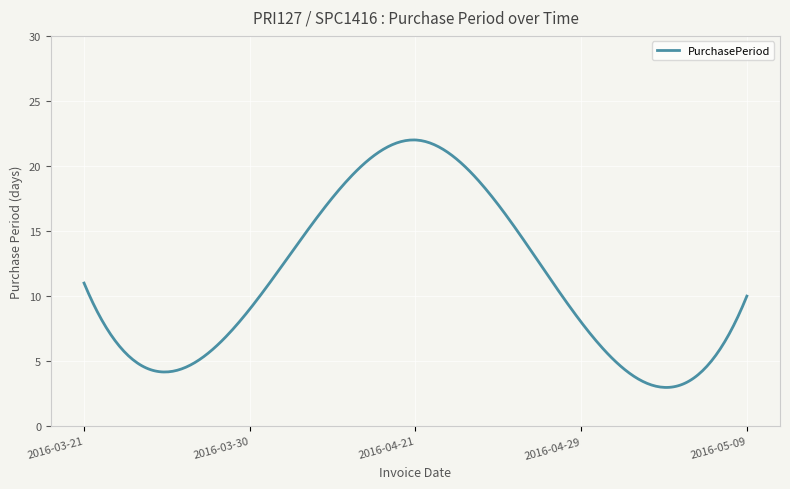

What is the difference between the maximum and minimum values?

19.0